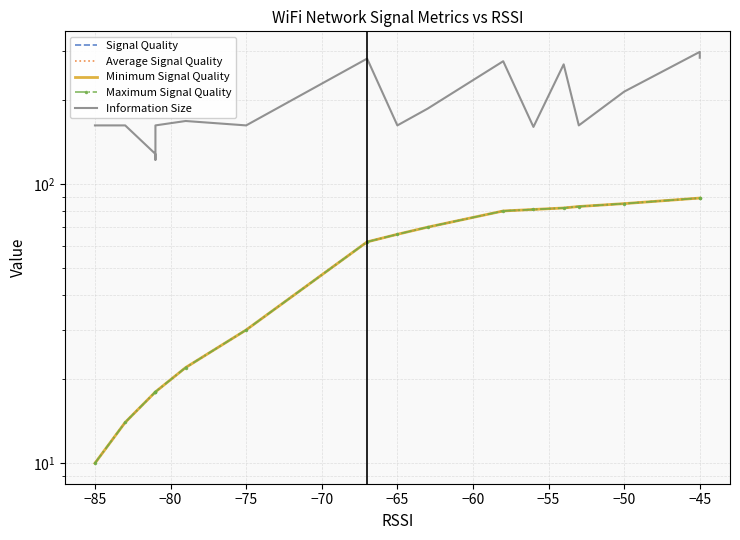

What position from the right is −80?

15